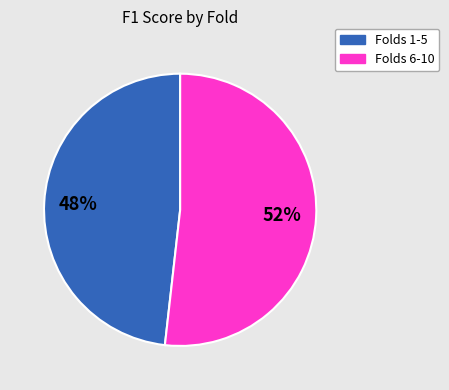

To the nearest percent, what is the difference between the largest and smallest slice percentages?

4%